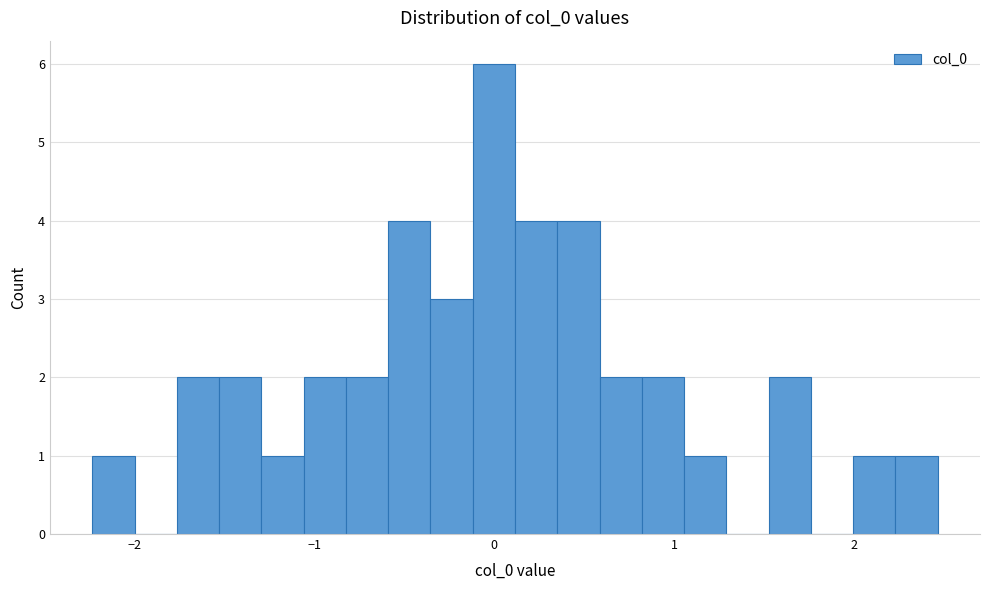

Around what value on the x-axis is the tallest bar? Give the approximate position of its centre, as read against the axis.

0.0